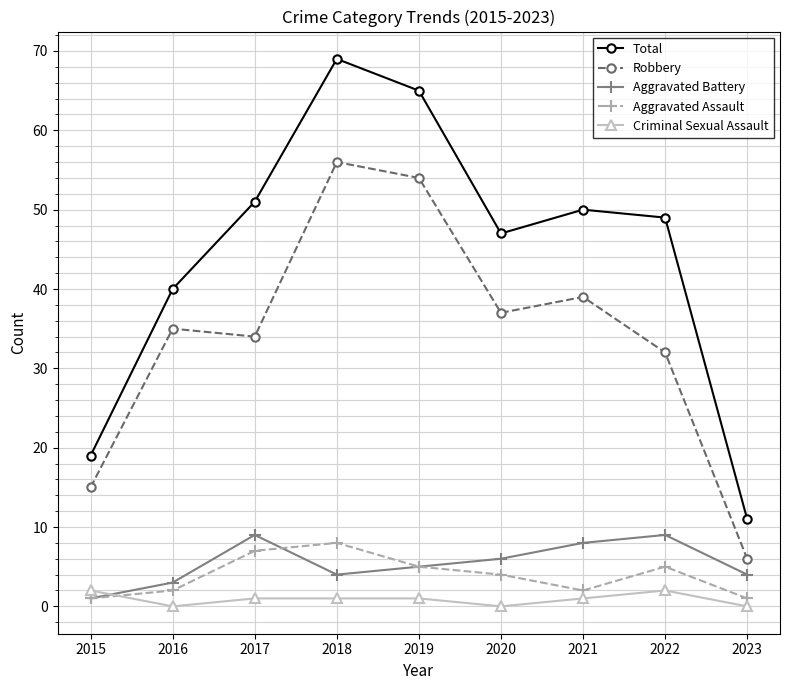

How many lines are shown in the chart?

5